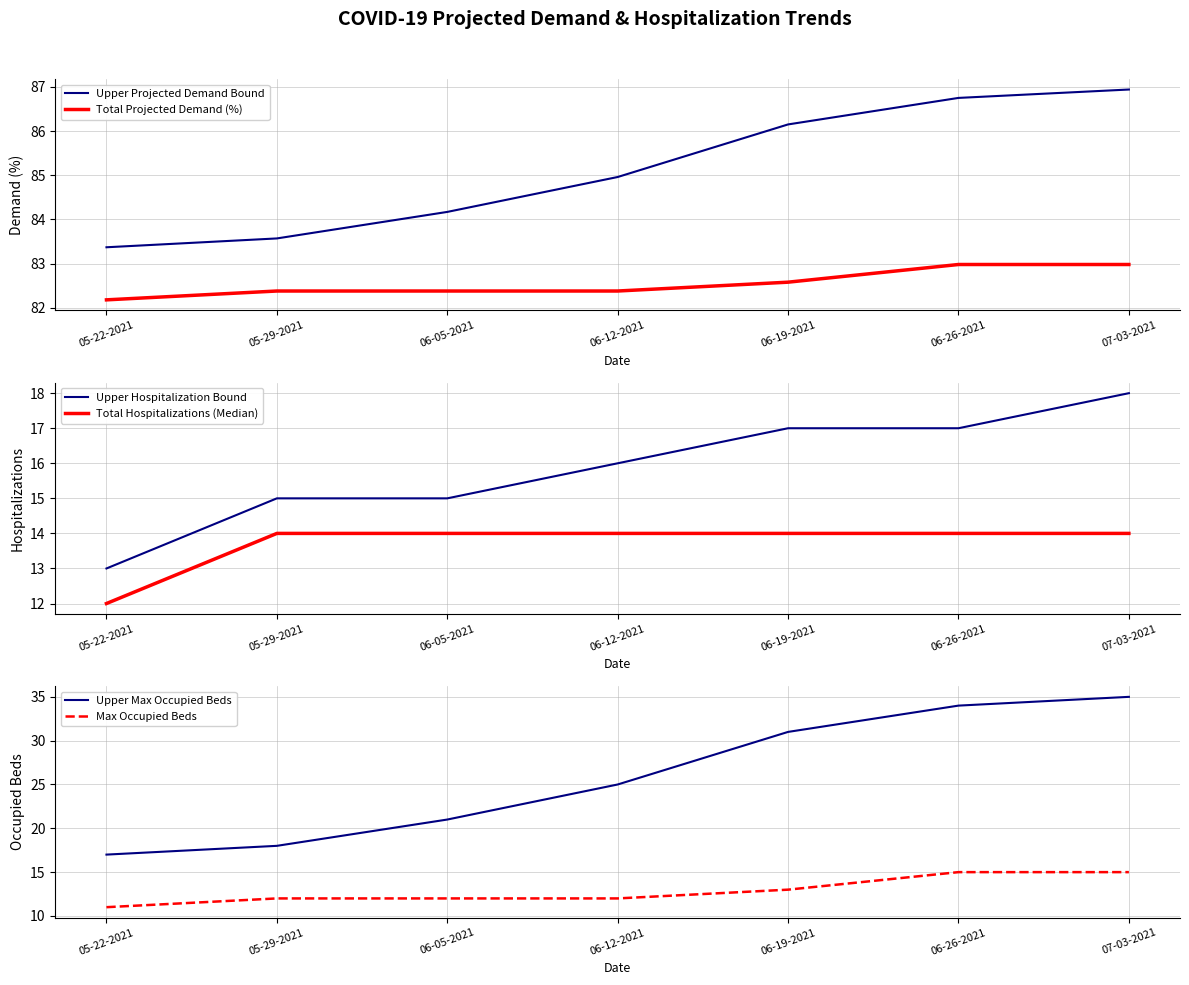

Does the chart have visible grid lines?

Yes